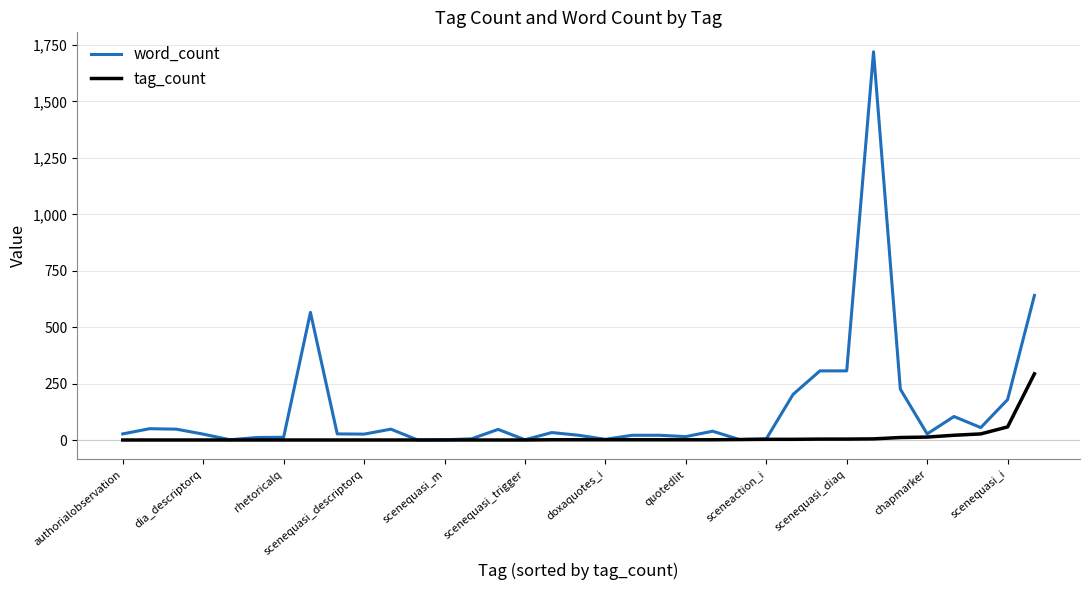

Which series has the largest range (max minus min)?

word_count